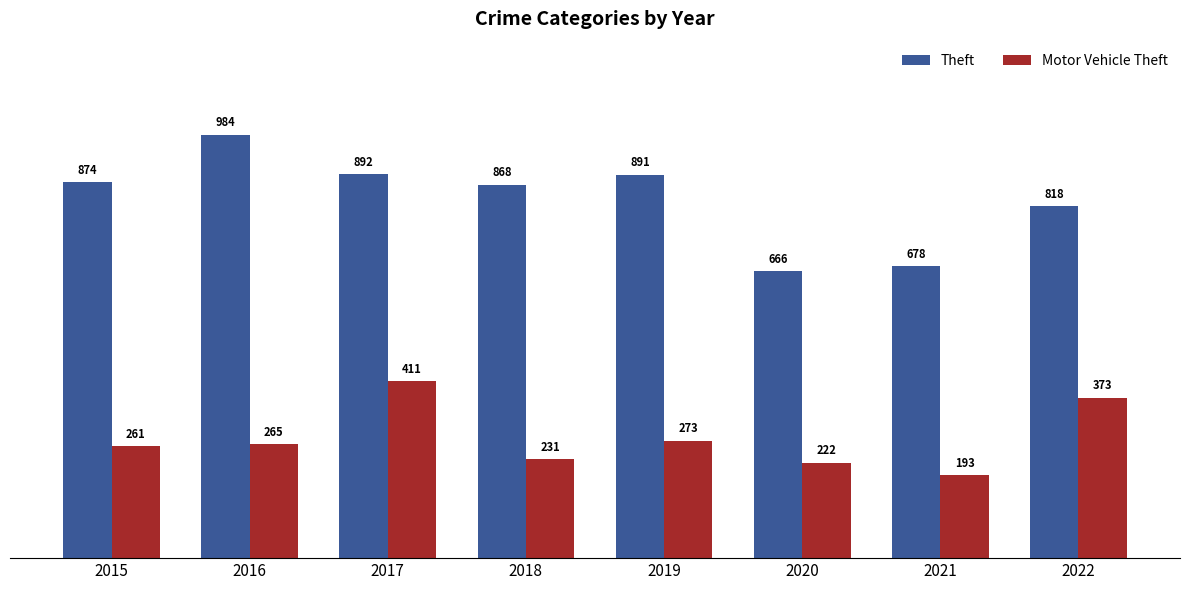

Reading left to right, transcribe all the data shown in this chart.

Theft: 2015=874	2016=984	2017=892	2018=868	2019=891	2020=666	2021=678	2022=818
Motor Vehicle Theft: 2015=261	2016=265	2017=411	2018=231	2019=273	2020=222	2021=193	2022=373